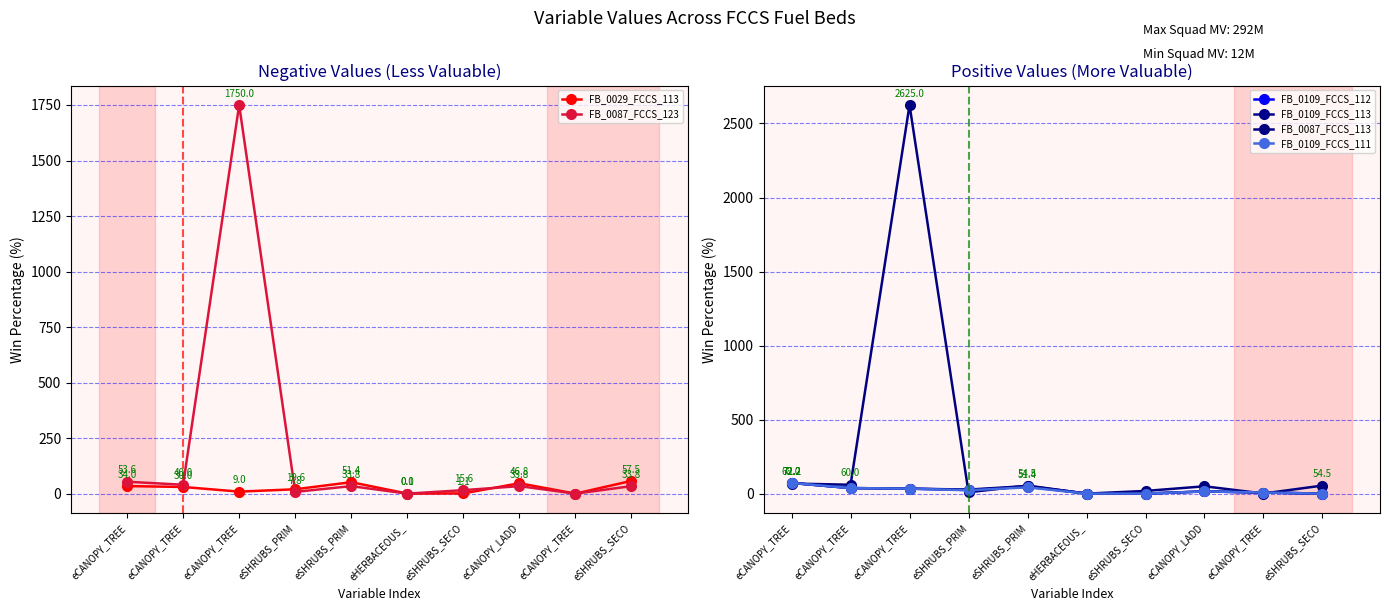

Which series has the largest total across all categories?

FB_0087_FCCS_113